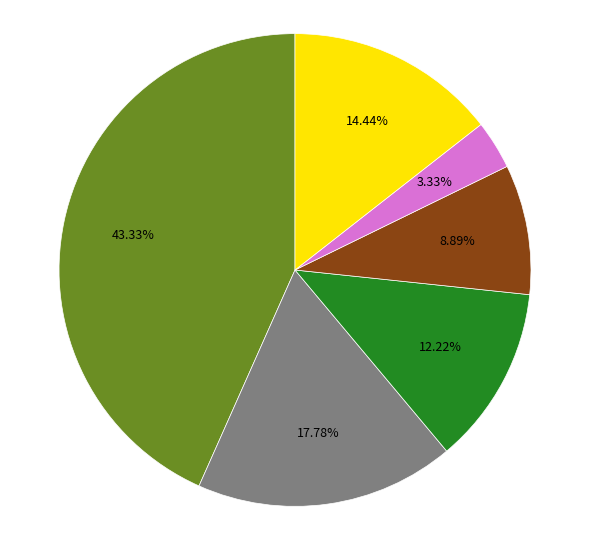

Does any single category account for the majority?

No